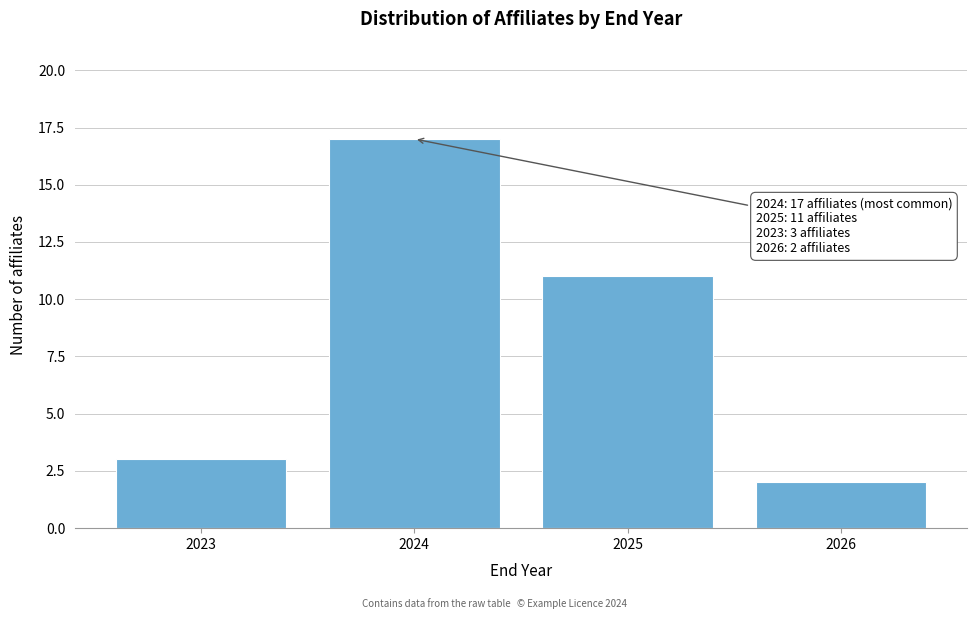

Reading left to right, what are all the values shown in this chart?

3	17	11	2